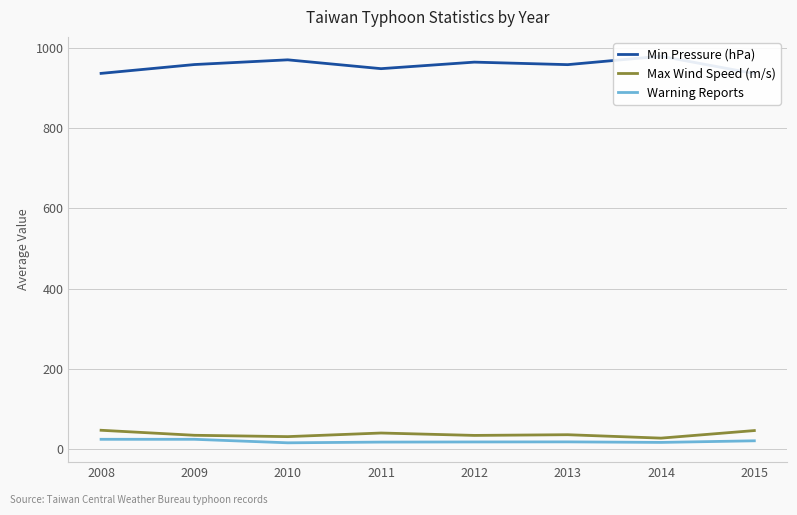

Where is the first local maximum for Min Pressure (hPa)?

2010